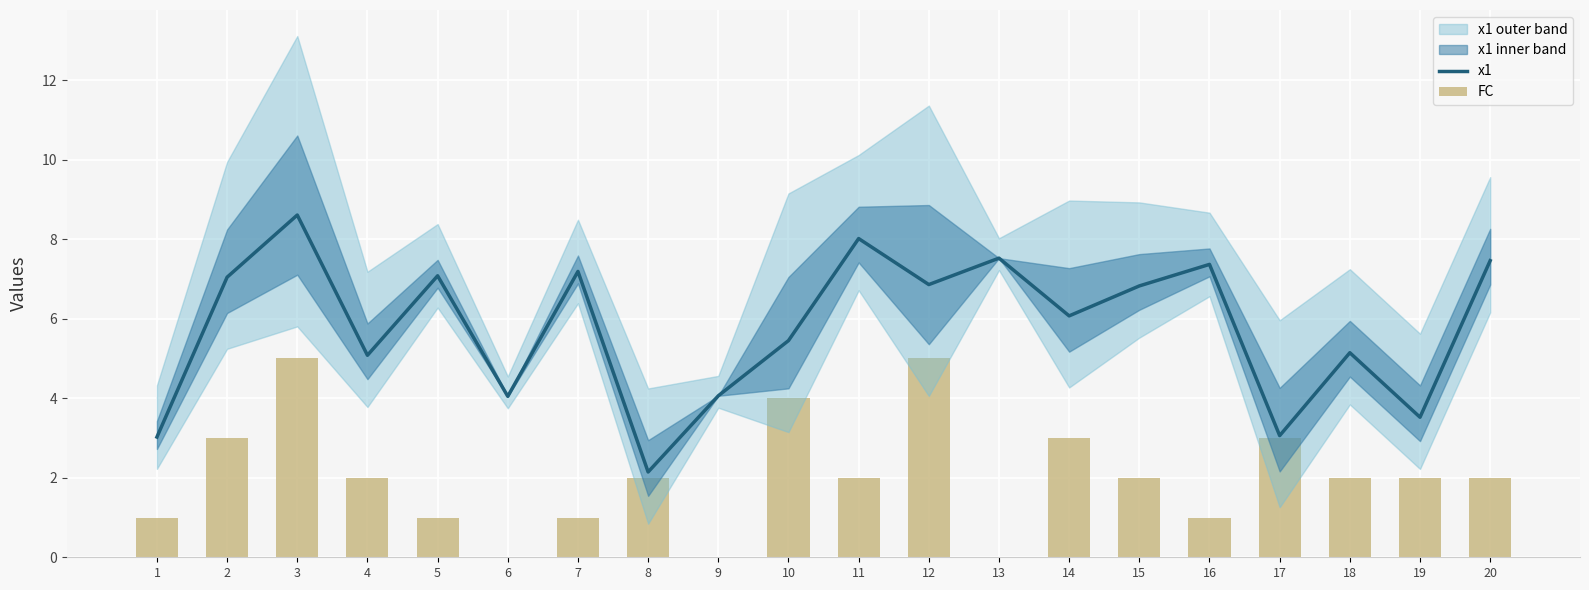

At how many categories does at least one series exceed 4?

16